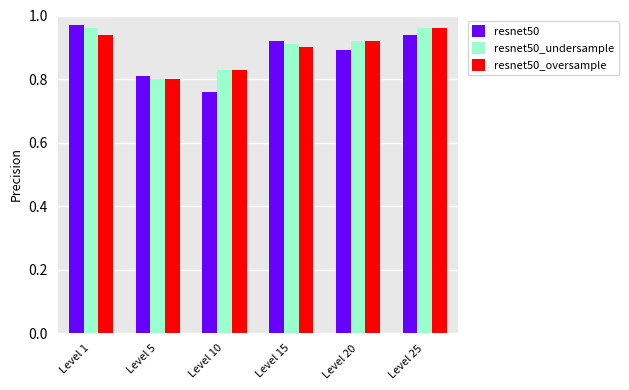

The value of resnet50 at Level 25 is 0.9. True or false?

True